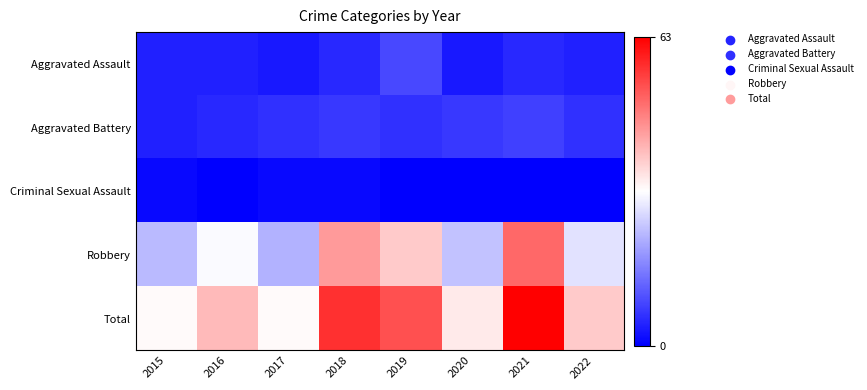

At how many categories does at least one series exceed 2?

8